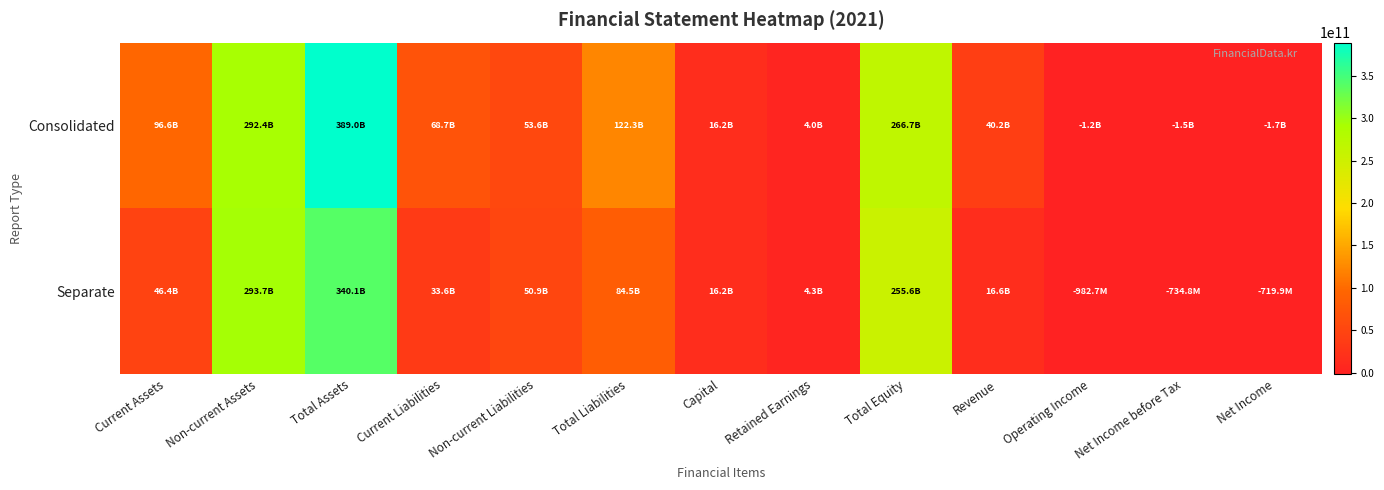

Which series changed the most between Capital and Total Equity?

Consolidated